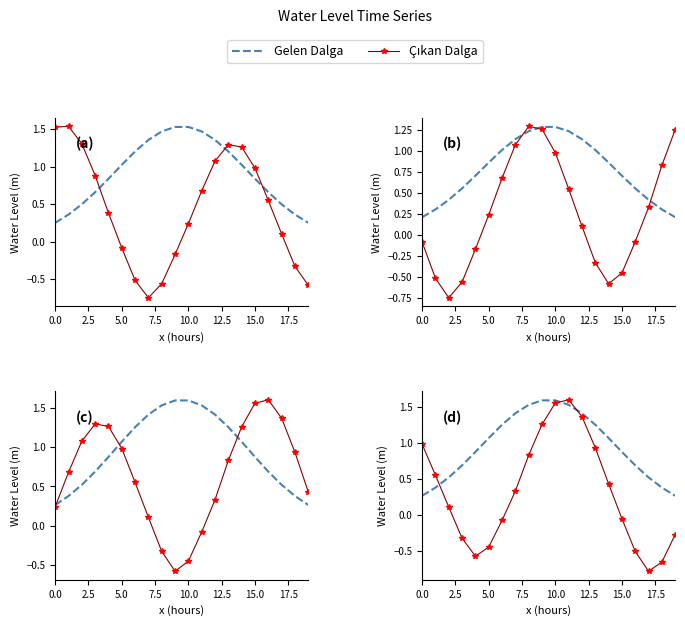

What is the difference between the highest and lowest values at 19?

0.5